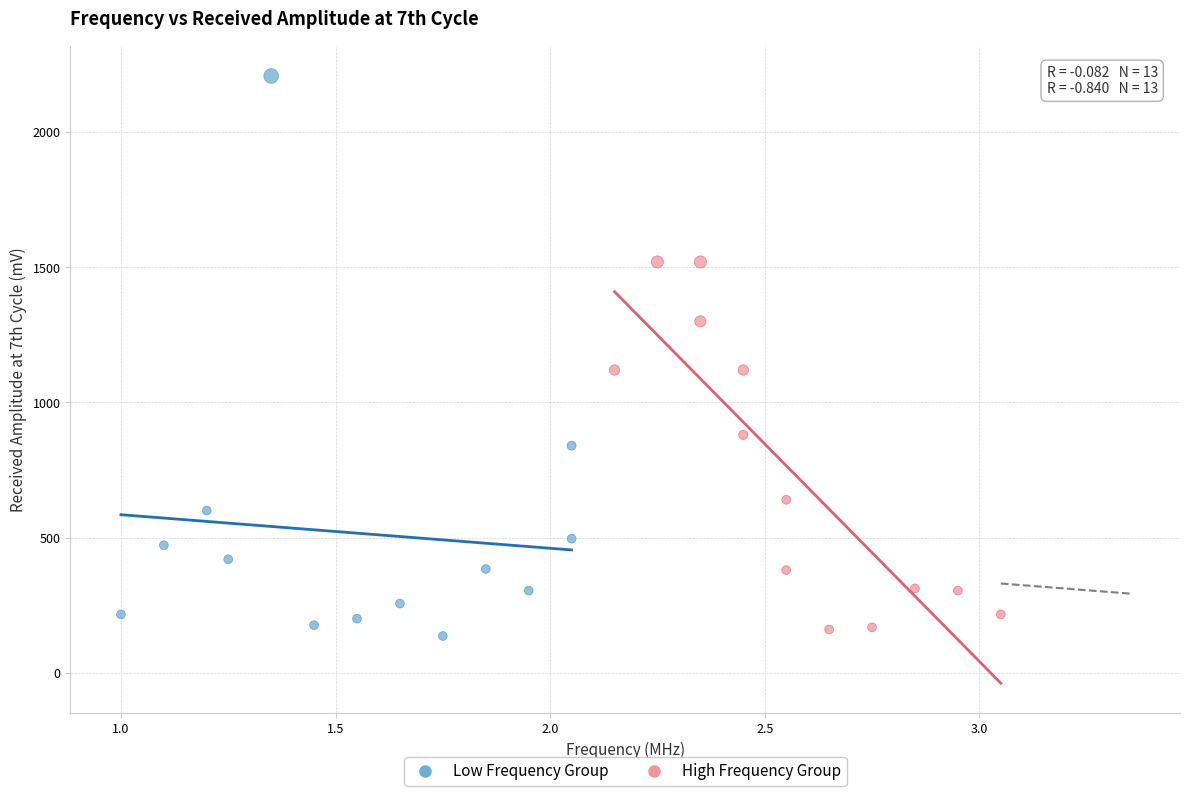

Which series reaches the maximum Y coordinate?

Low Frequency Group